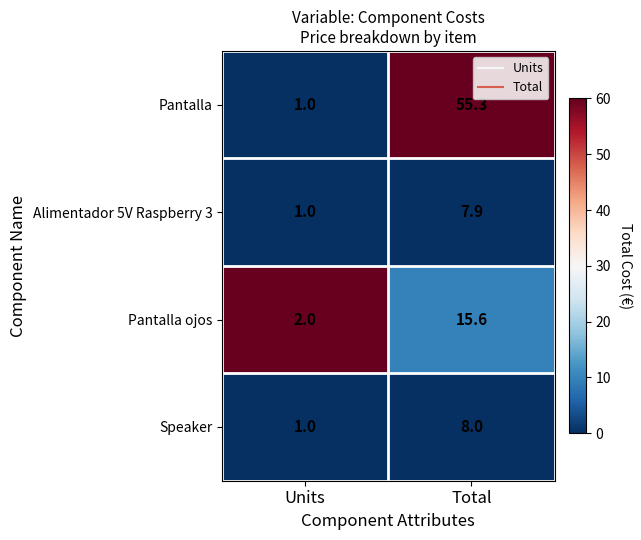

What is the sum of the Pantalla values at Total and Units?

56.3